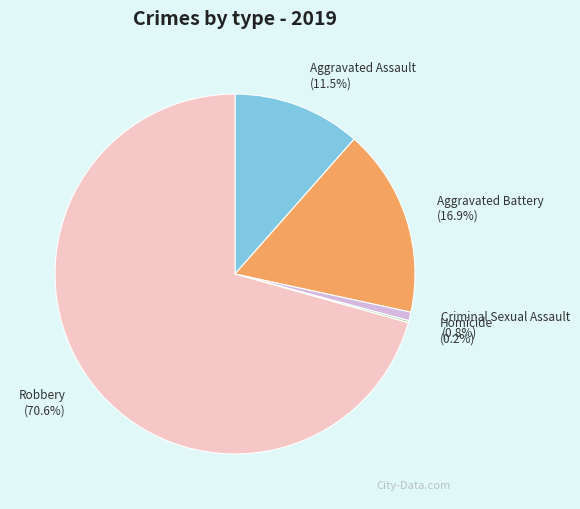

What is the ratio of the value at Criminal Sexual Assault to the value at Aggravated Assault?

0.1